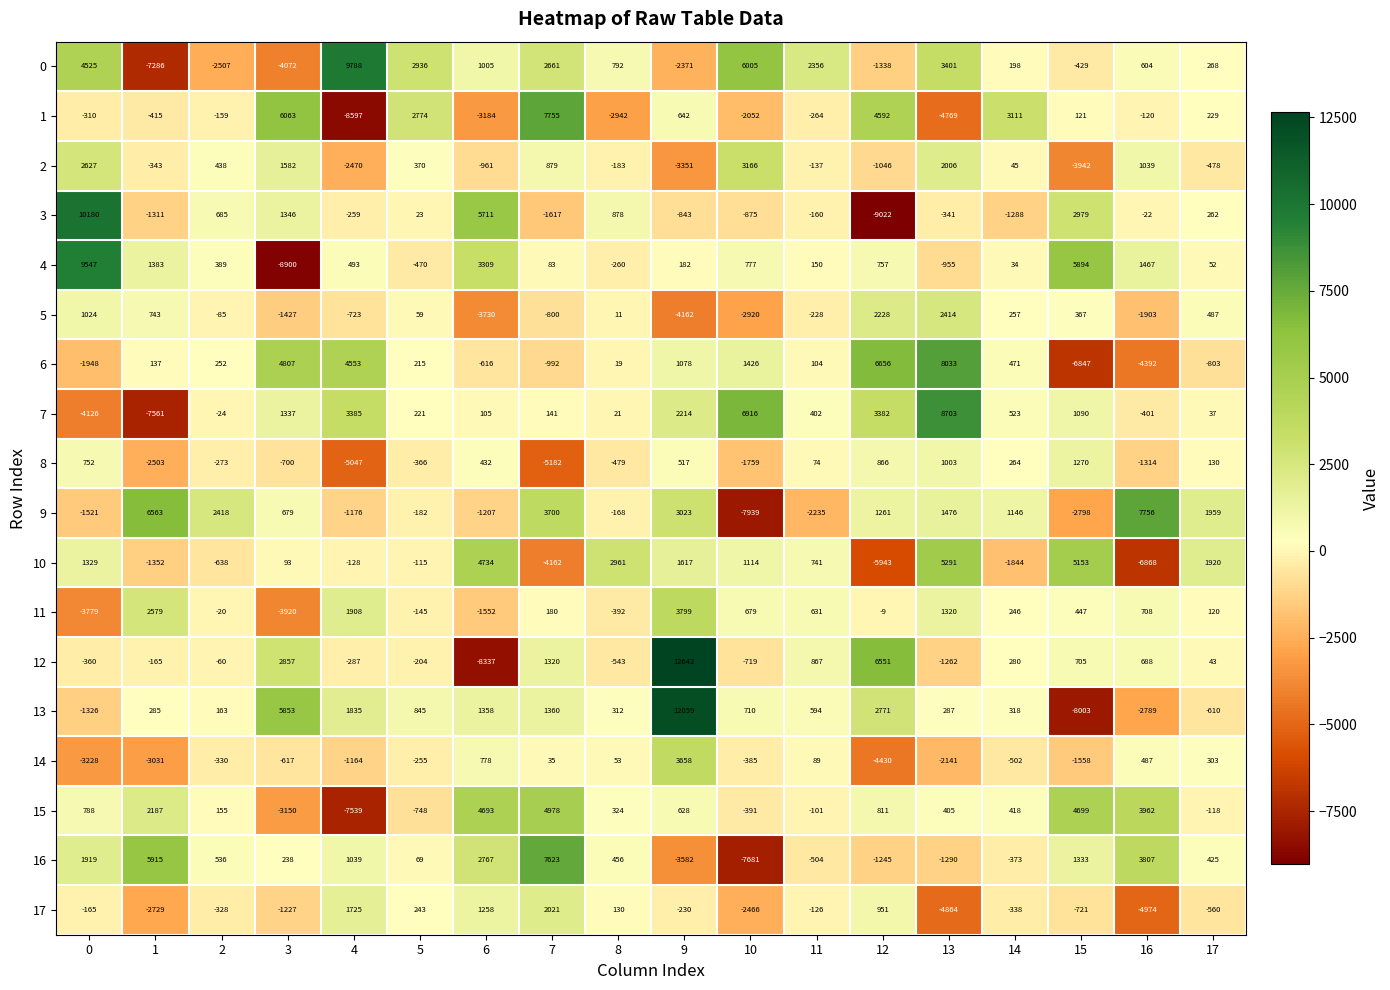

At which label is 17 closest to -1476?

3